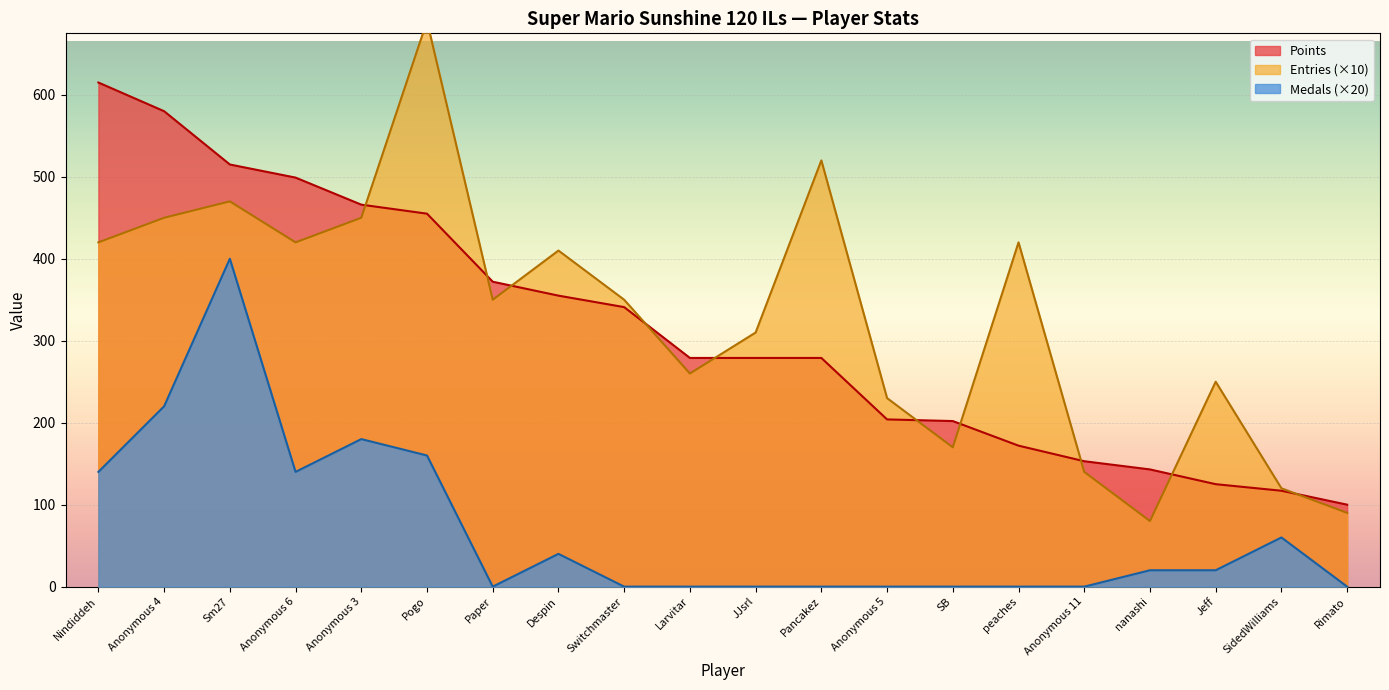

How many values in the Medals series exceed 20?

8